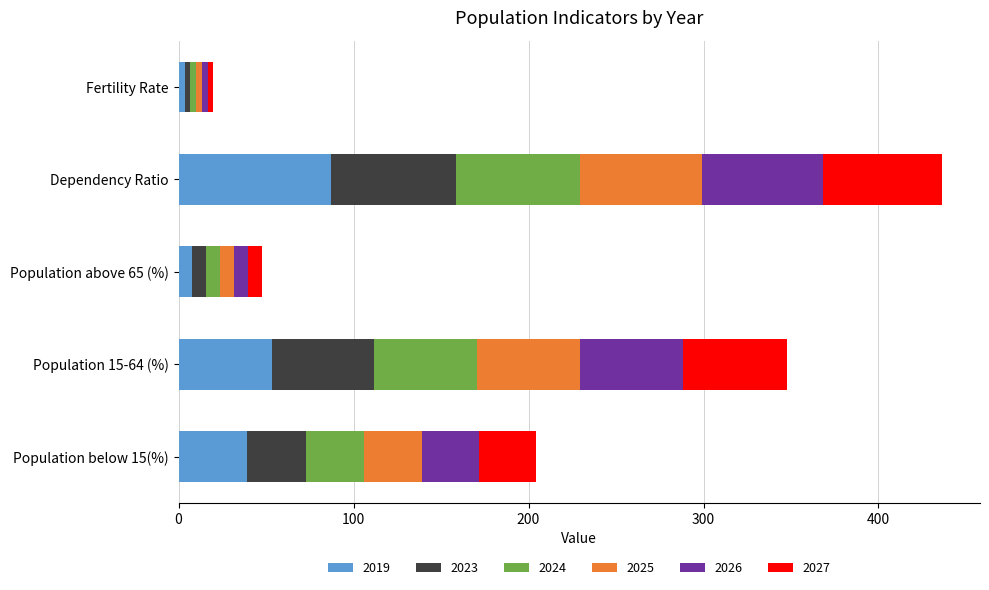

What is the total value across all series at Population below 15(%)?

204.3